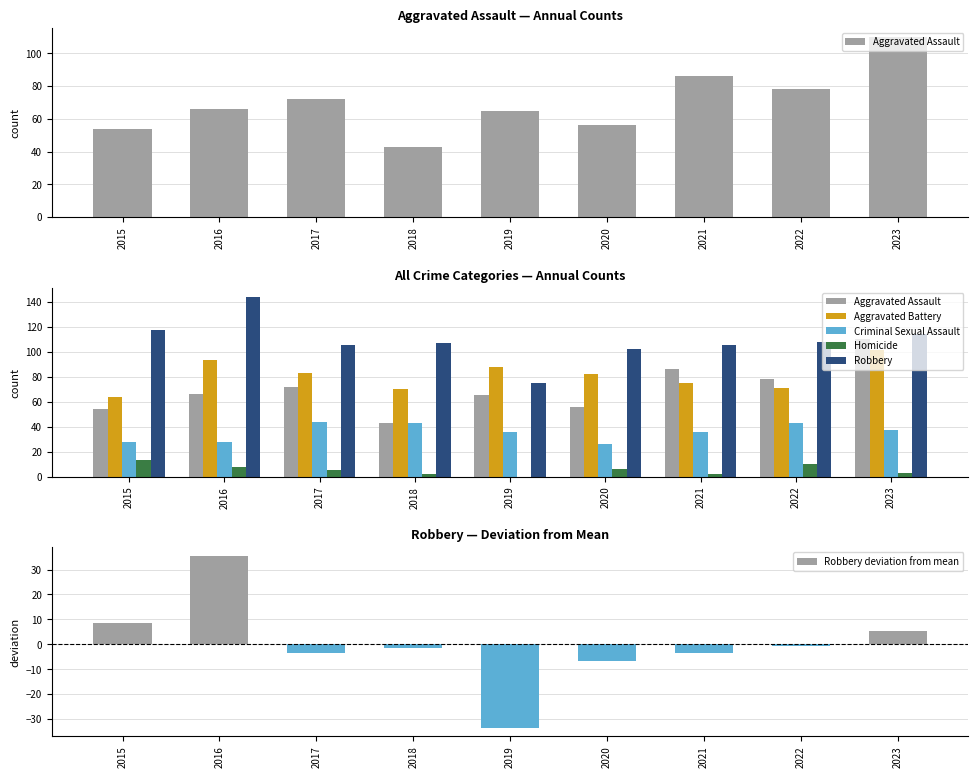

What is the spread (max minus min) of values at 2023?

111.0